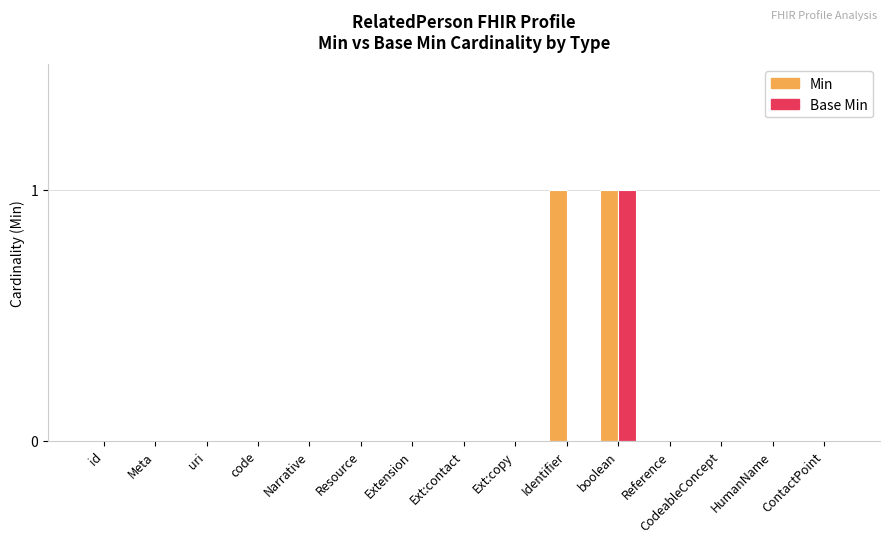

The Min series shows 0 at Ext:contact. True or false?

True